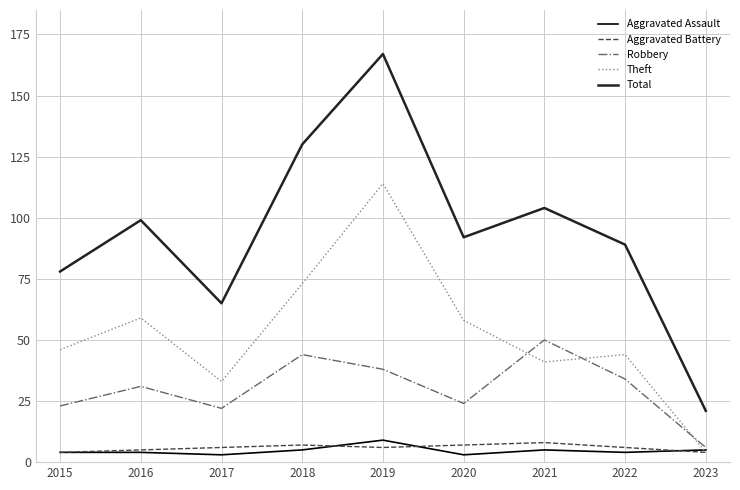

What is the smallest value displayed?

3